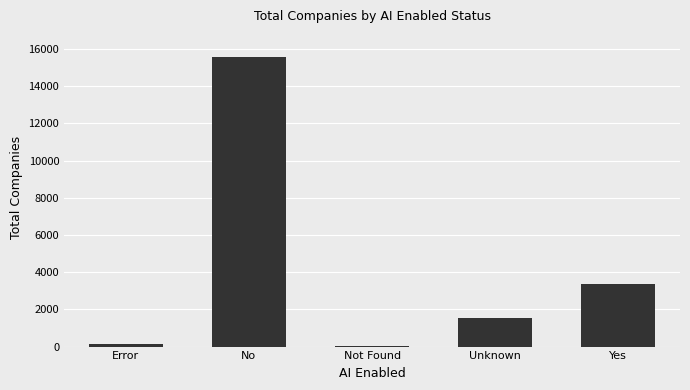

What is the sum of all values?

20600